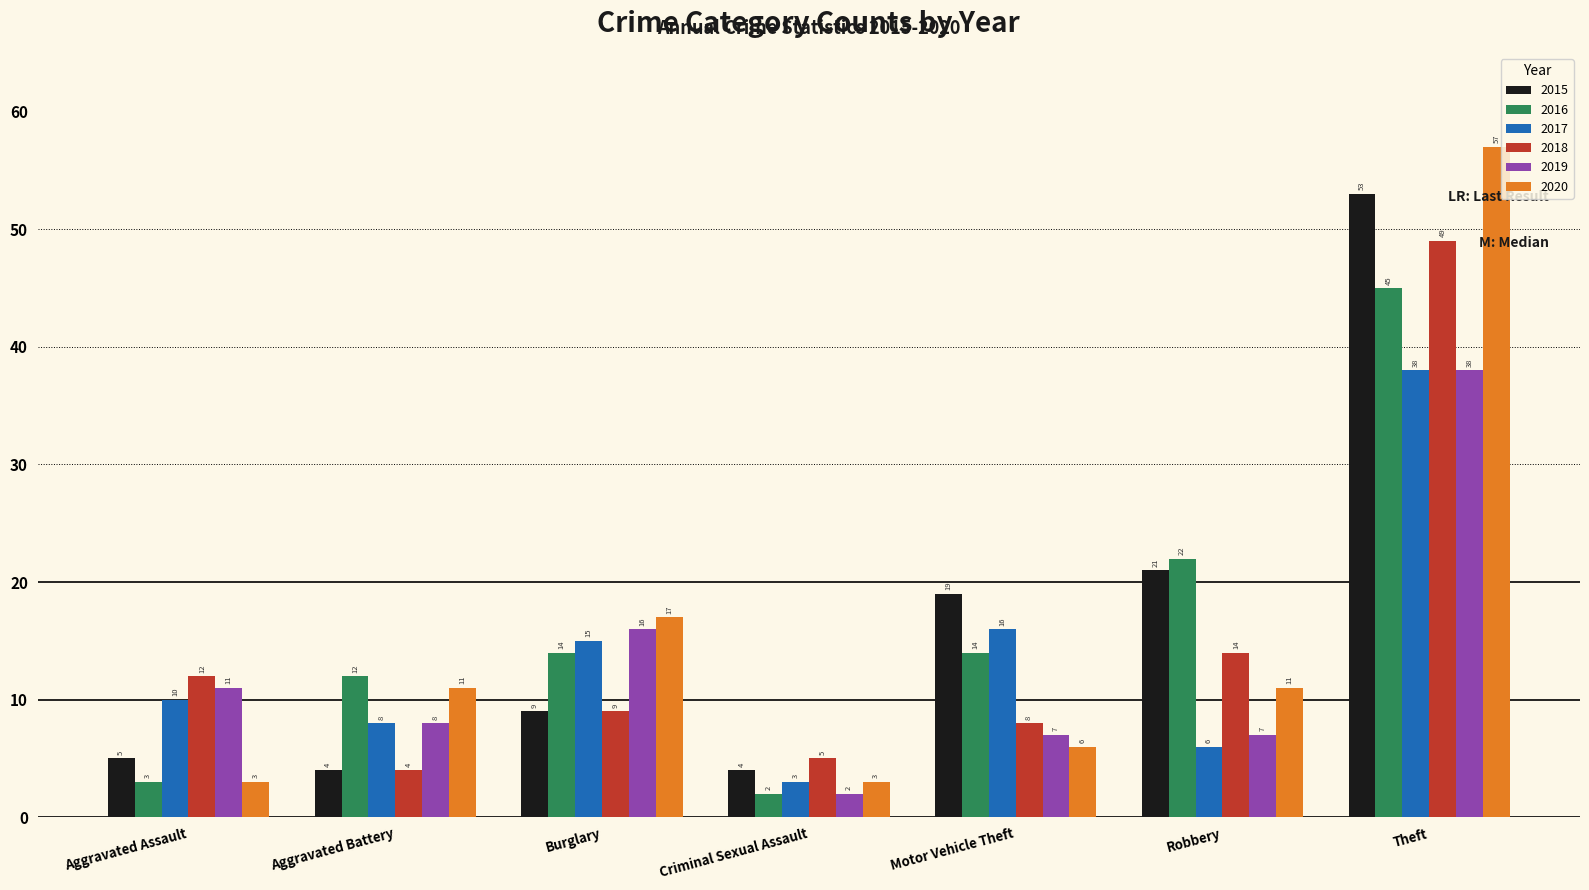

How many bars are there in each group?

6